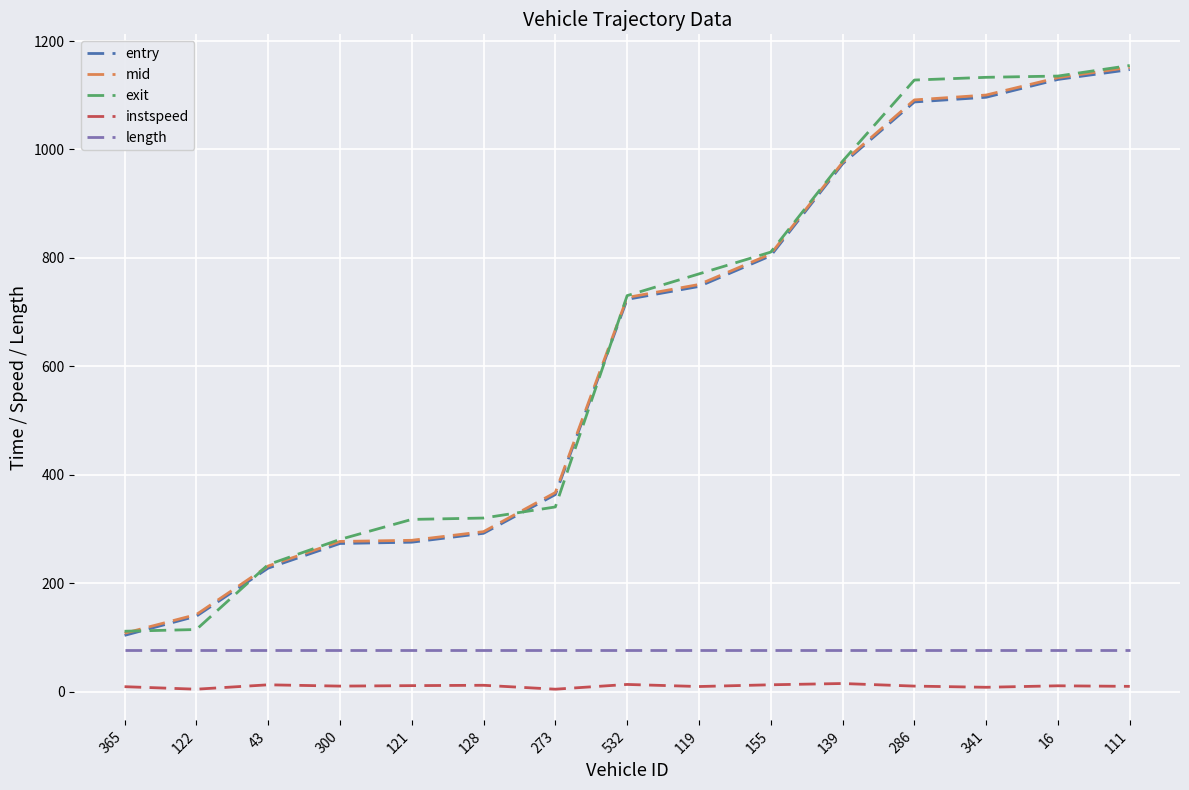

True or false: entry has a value of 1249.0 at 532.

False